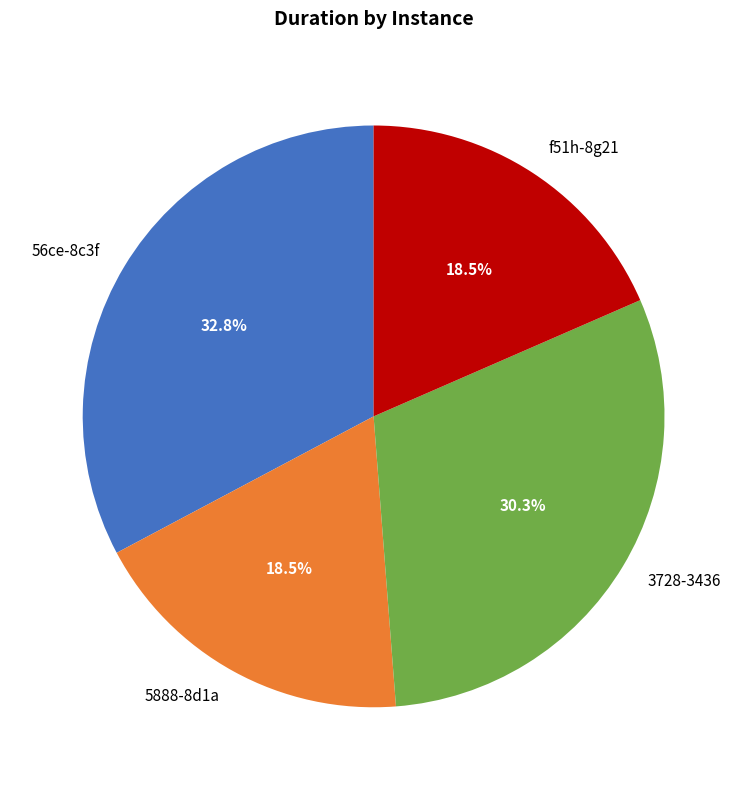

To the nearest percent, what is the difference between the largest and smallest slice percentages?

14%